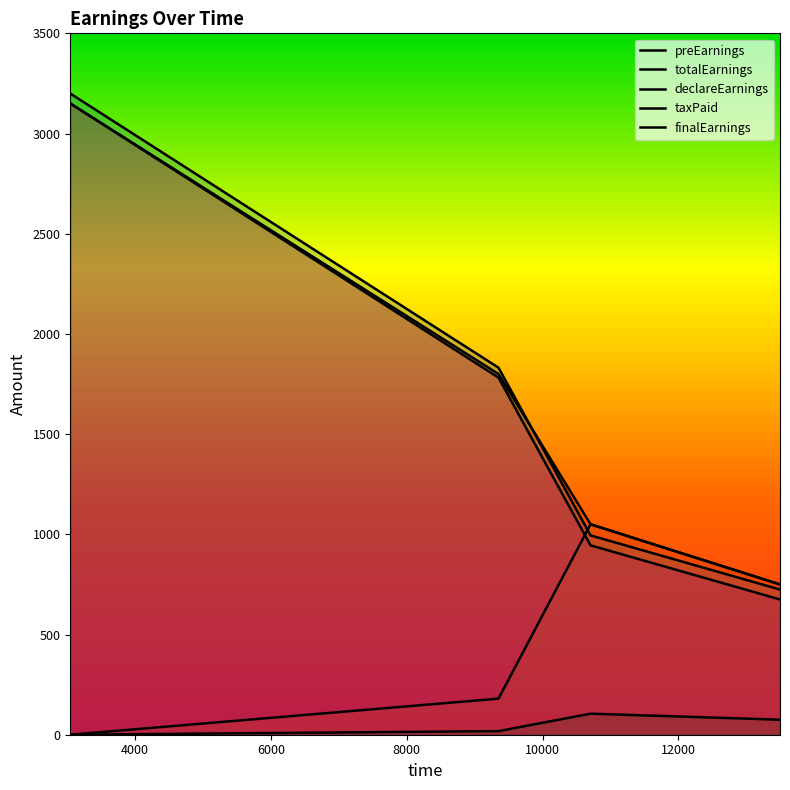

Does the chart have visible grid lines?

No